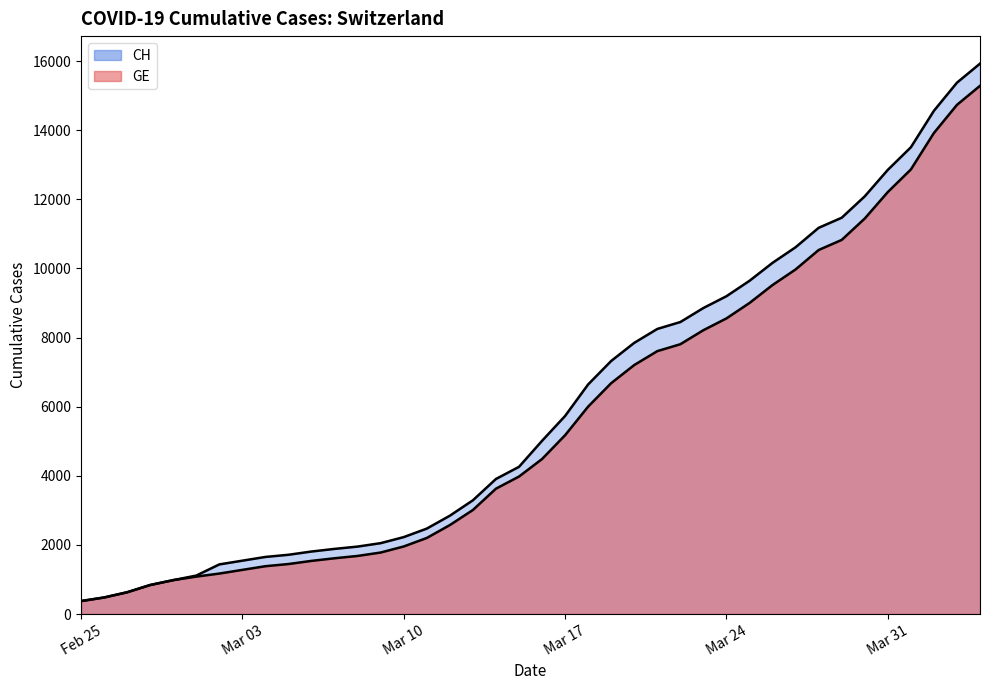

True or false: CH has more than 2 interior local peaks.

False